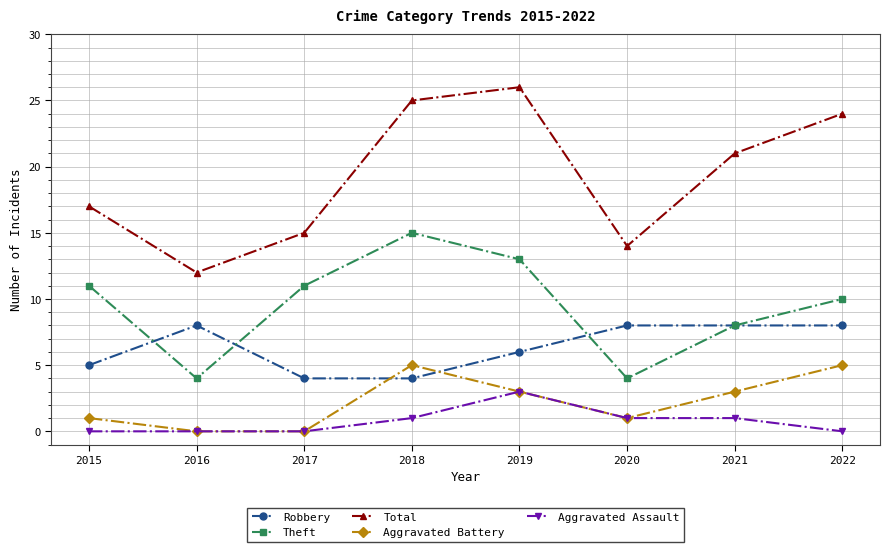

Rank the series at 2018 from highest to lowest value.

Total, Theft, Aggravated Battery, Robbery, Aggravated Assault